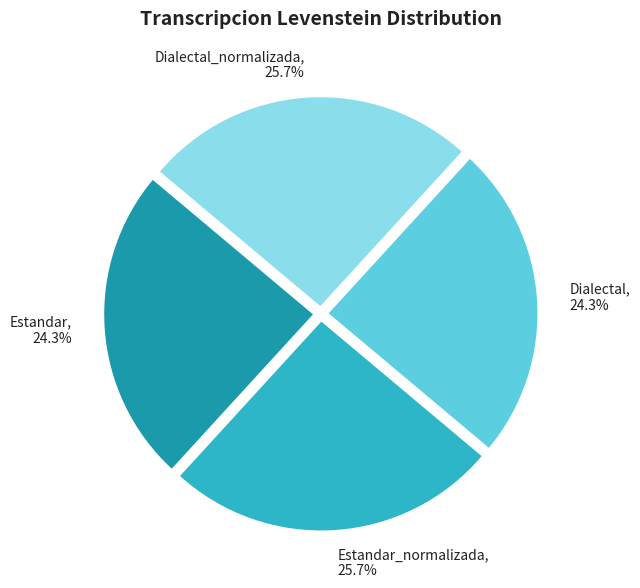

Does any single category account for the majority?

No